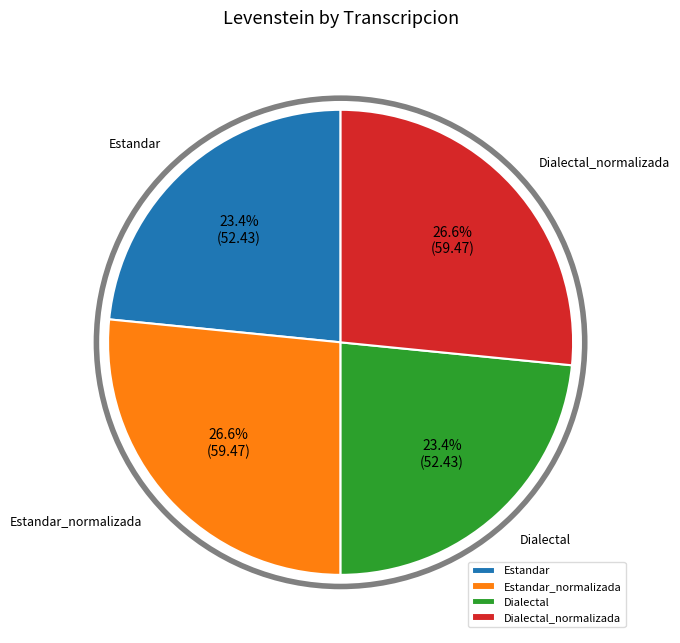

To the nearest percent, what percentage of the pie is Estandar?

23%